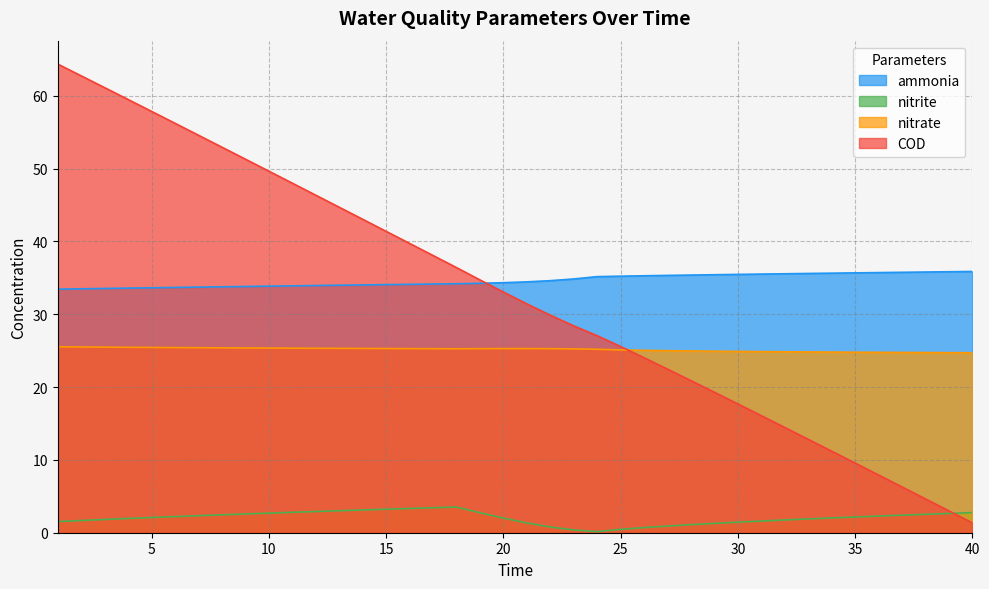

How many values in the COD series exceed 33?

20